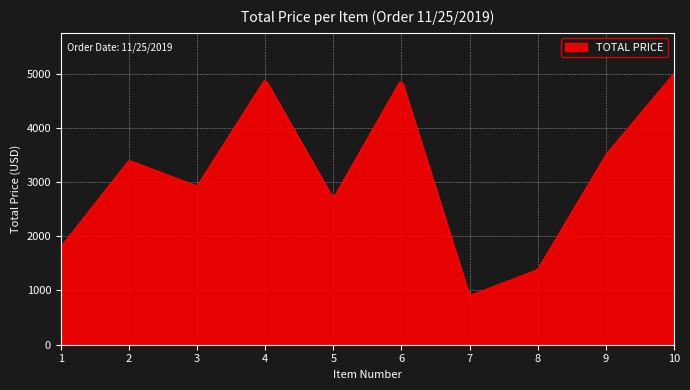

What is the greatest value displayed?

5000.0